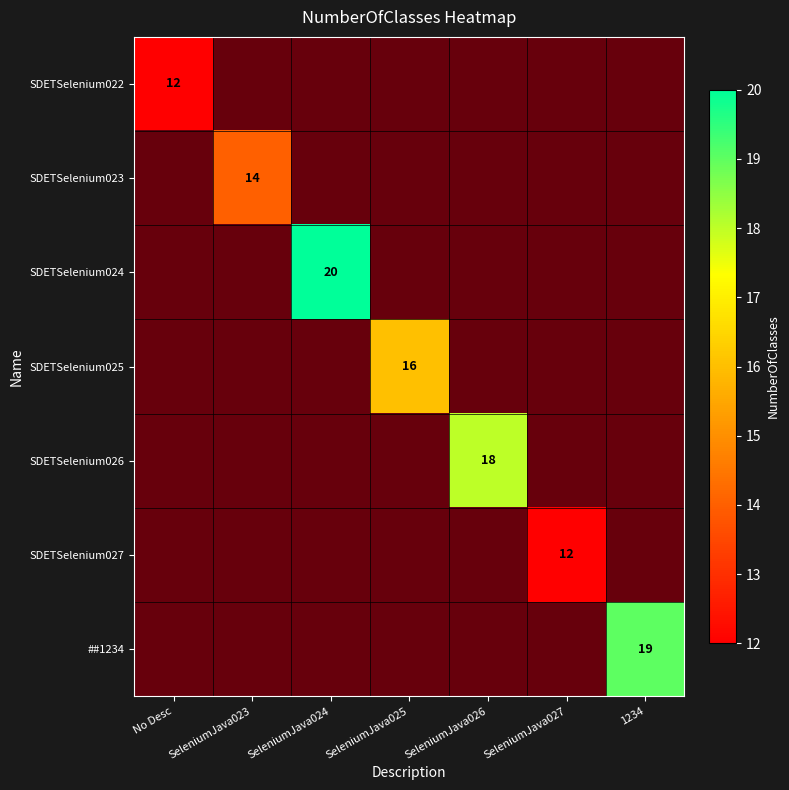

At which label does SDETSelenium024 reach its minimum?

No Desc